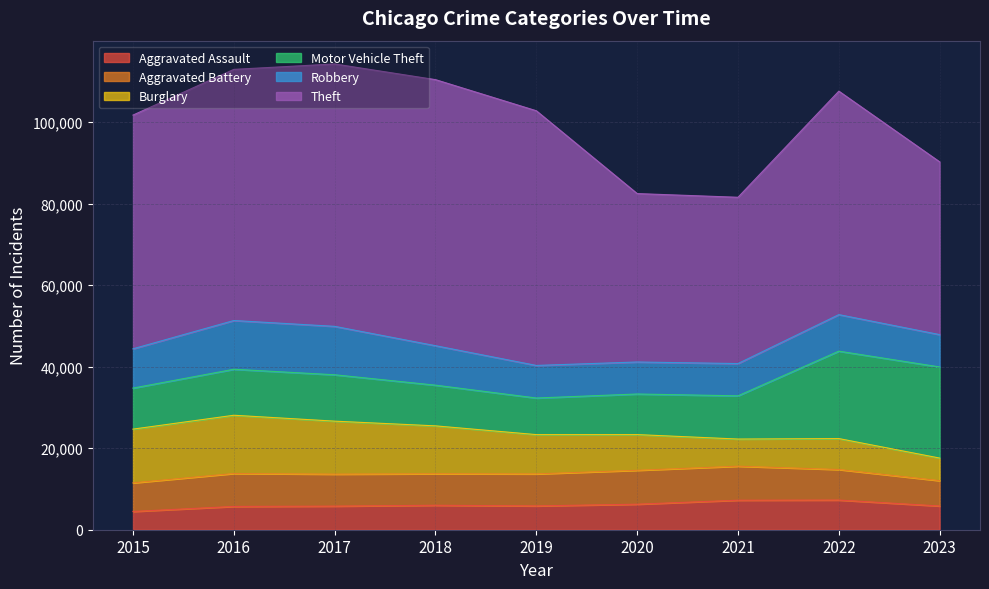

What are all the series names shown in the legend?

Aggravated Assault, Aggravated Battery, Burglary, Motor Vehicle Theft, Robbery, Theft